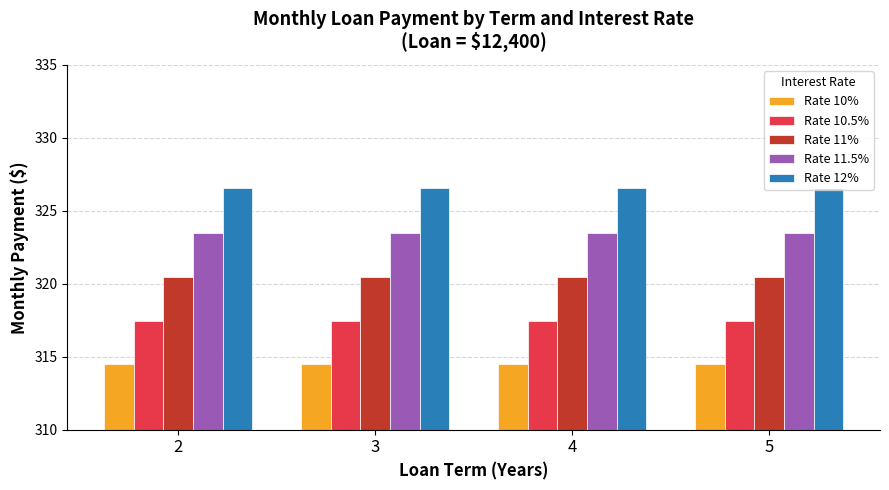

What value does the Rate 10% series have at 2?

314.5